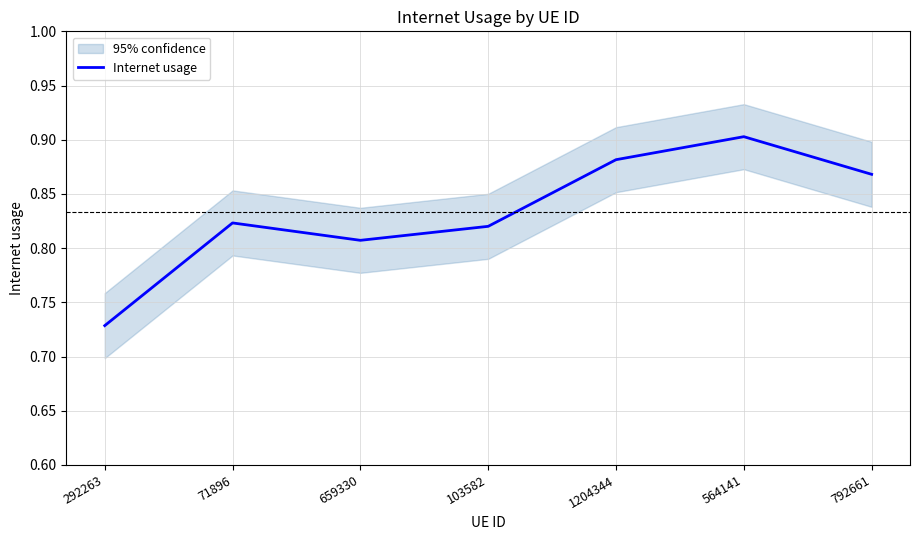

Which label corresponds to the smallest value in the chart?

292263